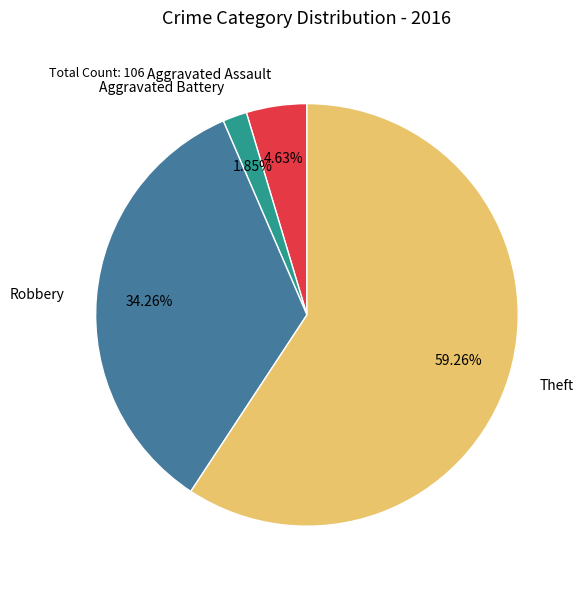

Which has a higher value, Aggravated Battery or Robbery?

Robbery